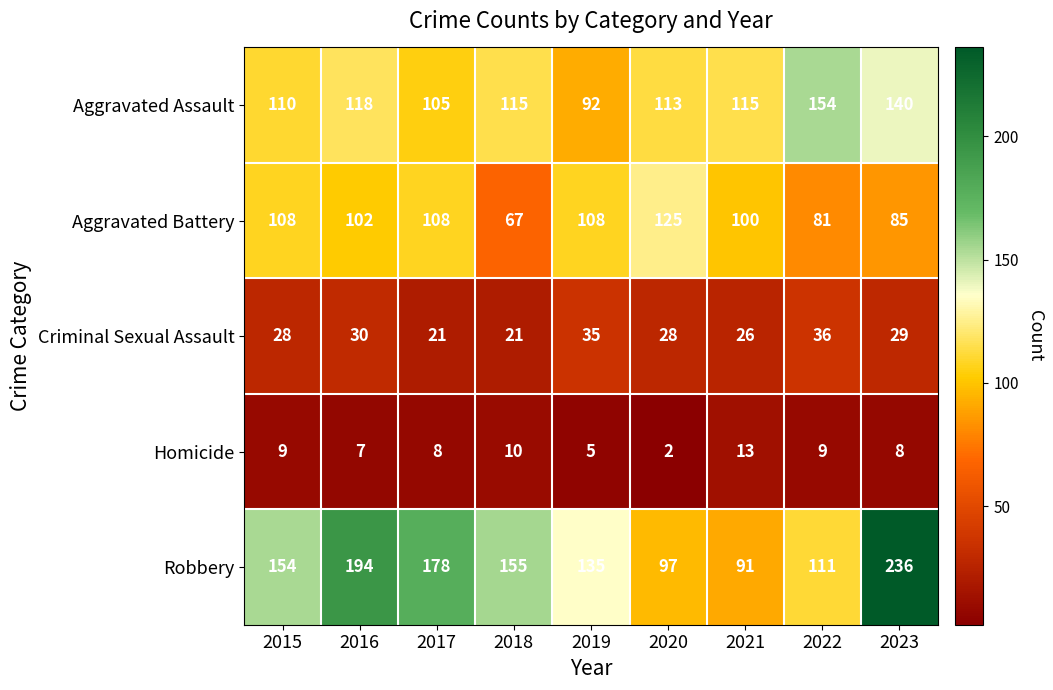

What is the sum of the Aggravated Battery values at 2023 and 2021?

185